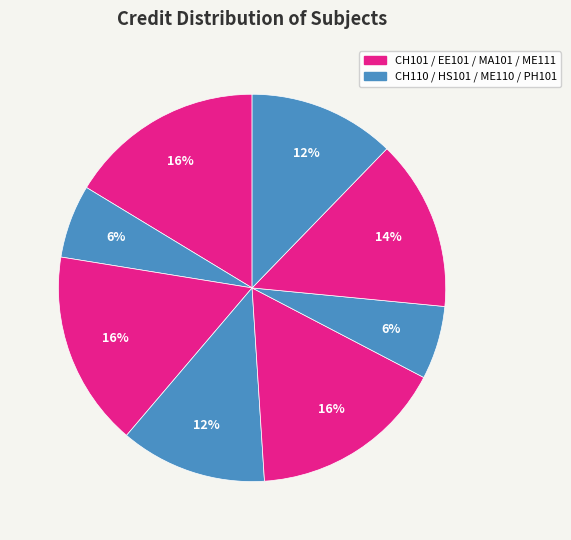

Count the number of slices in the pie.

8